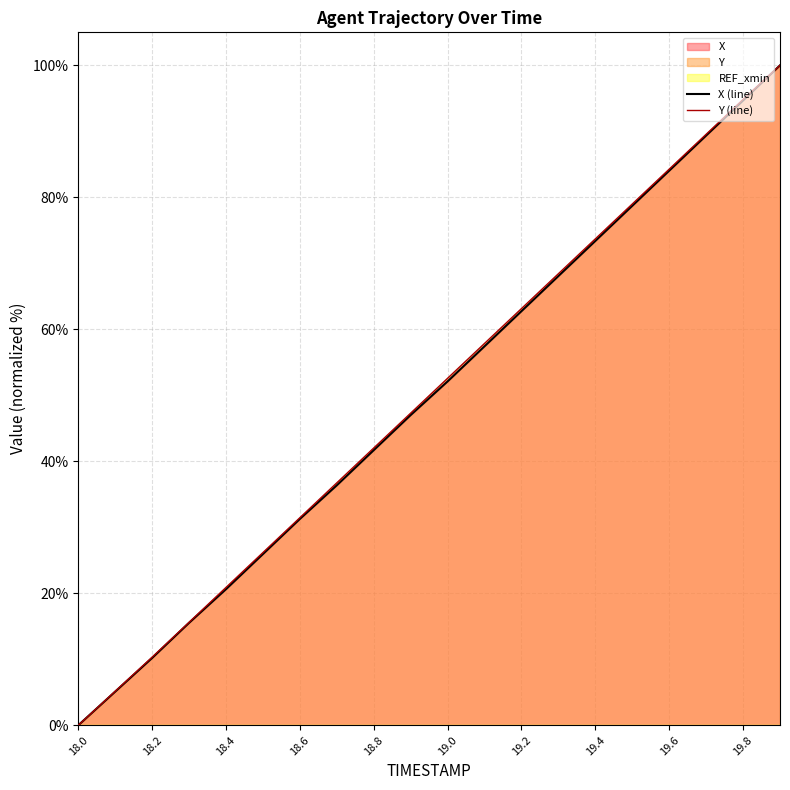

At which label does X (line) reach its minimum?

18.0